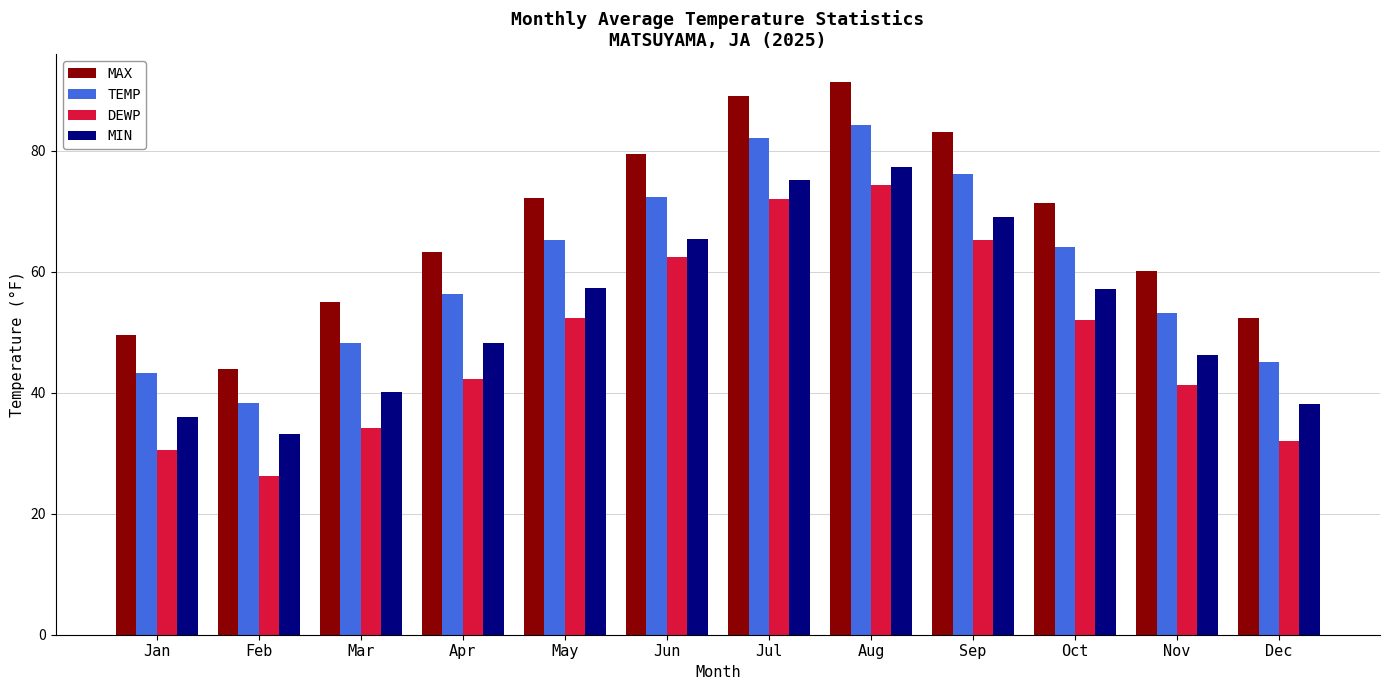

Where does the TEMP series first go above 64?

May